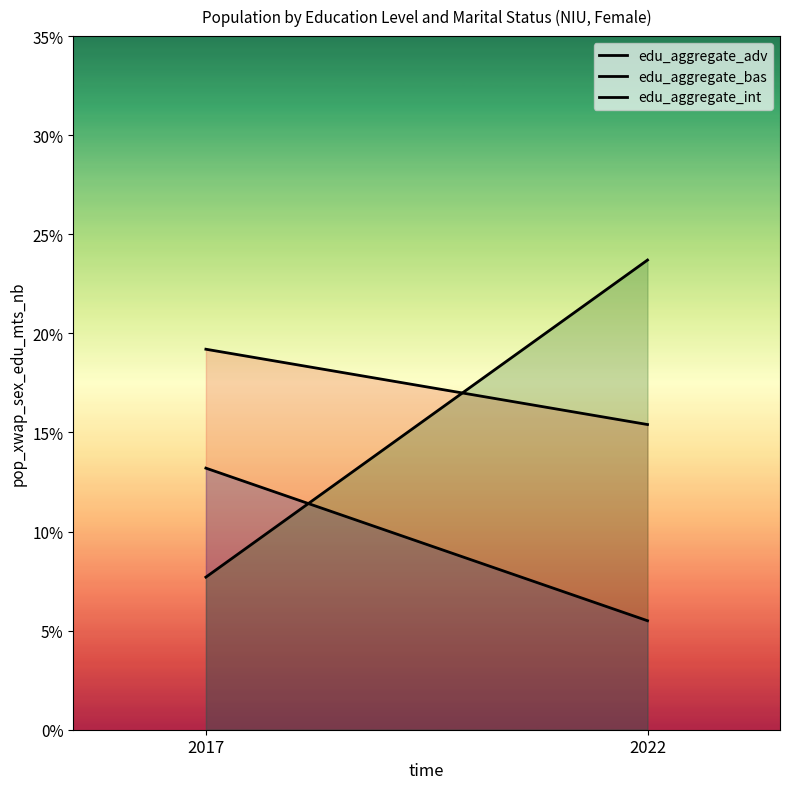

What is the minimum value shown in the chart?

0.1